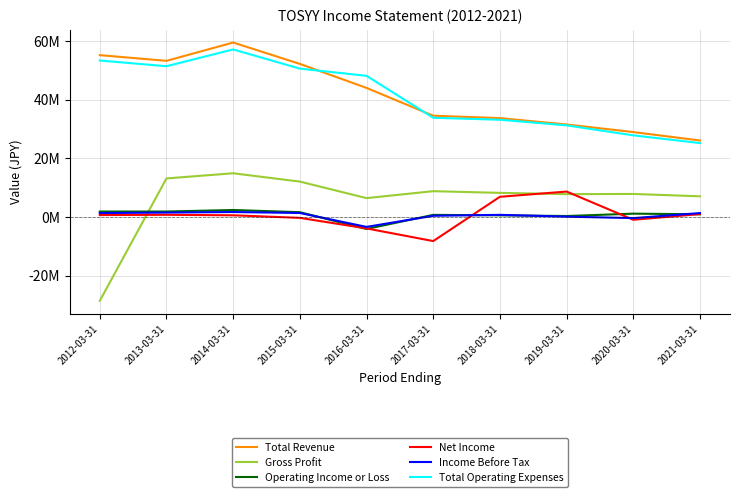

At which category does Income Before Tax reach its first local valley?

2016-03-31